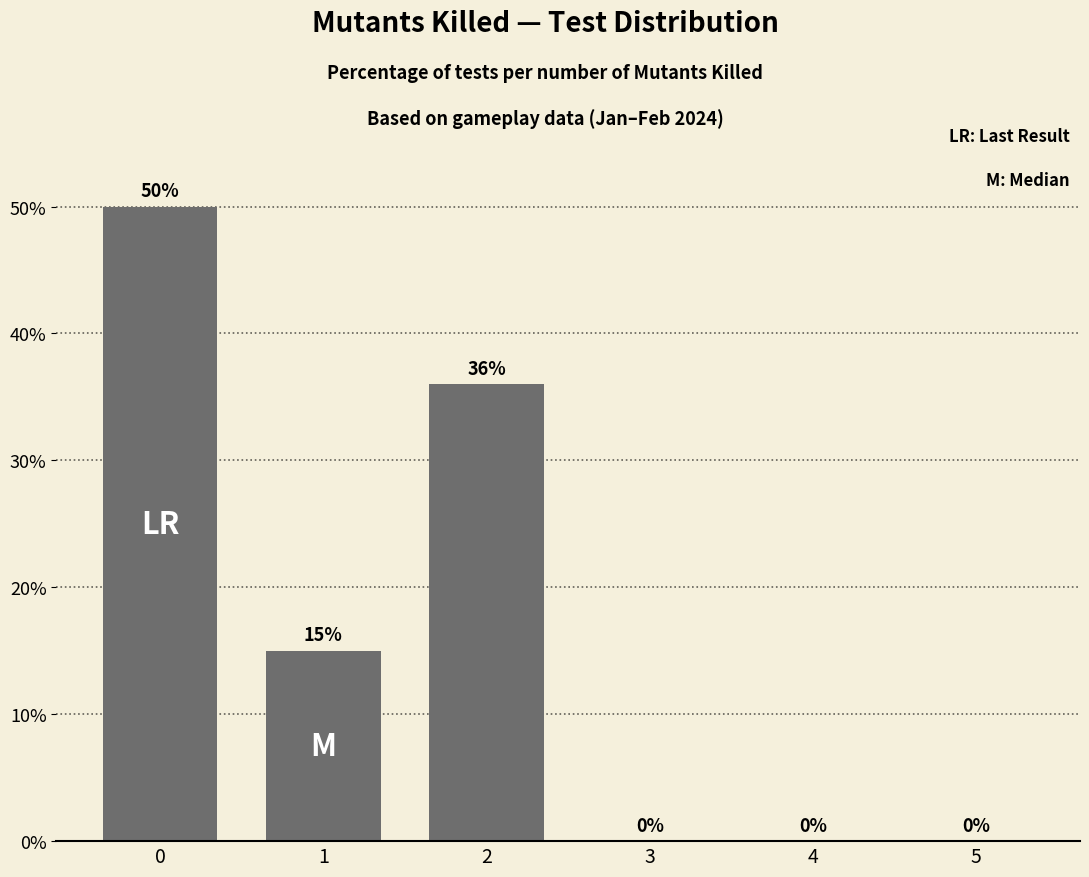

What is the change in value from 1 to 5?

-15